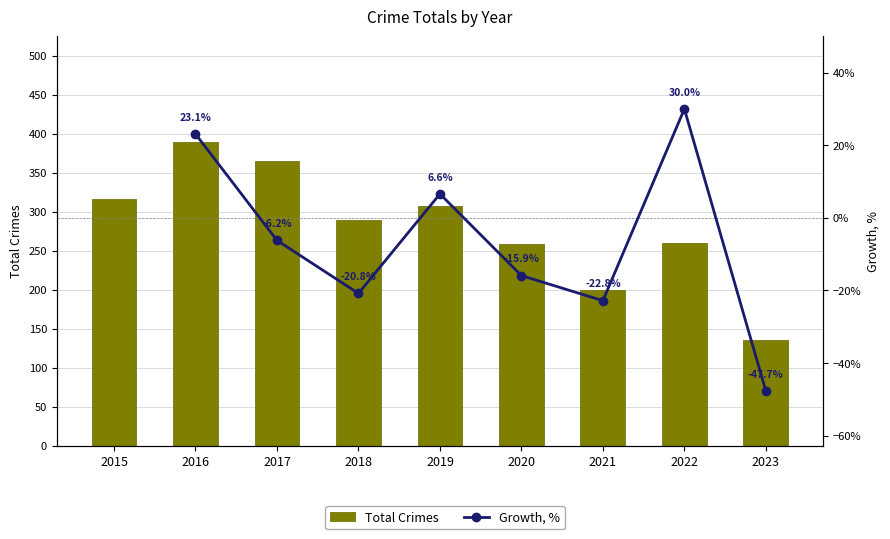

At which label does the data first exceed 289?

2015